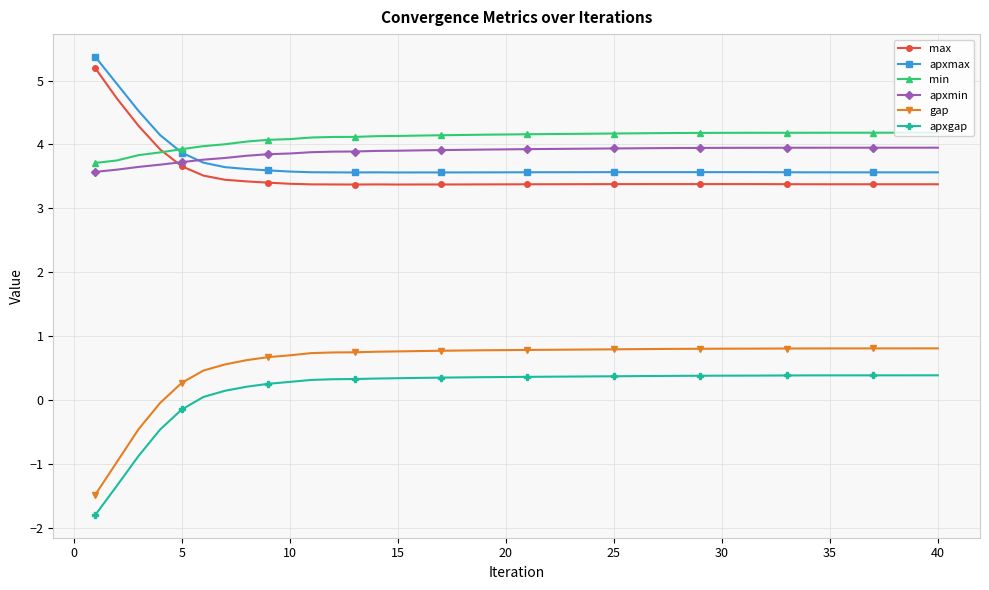

After their last crossing, which series has the higher values: apxmin or apxmax?

apxmin